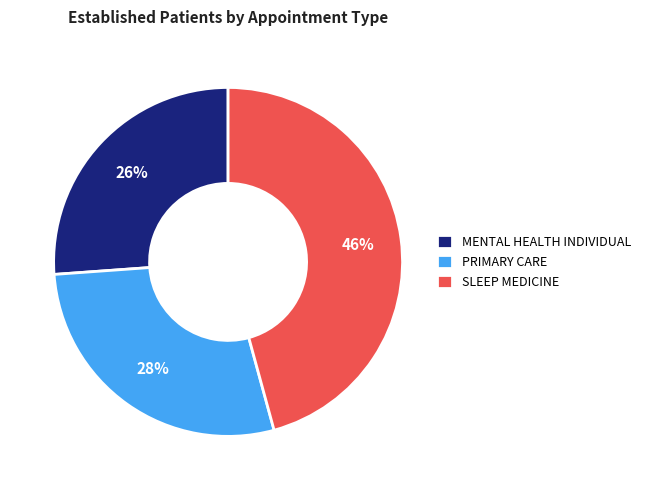

Is it true that MENTAL HEALTH INDIVIDUAL is 26% of the pie?

True